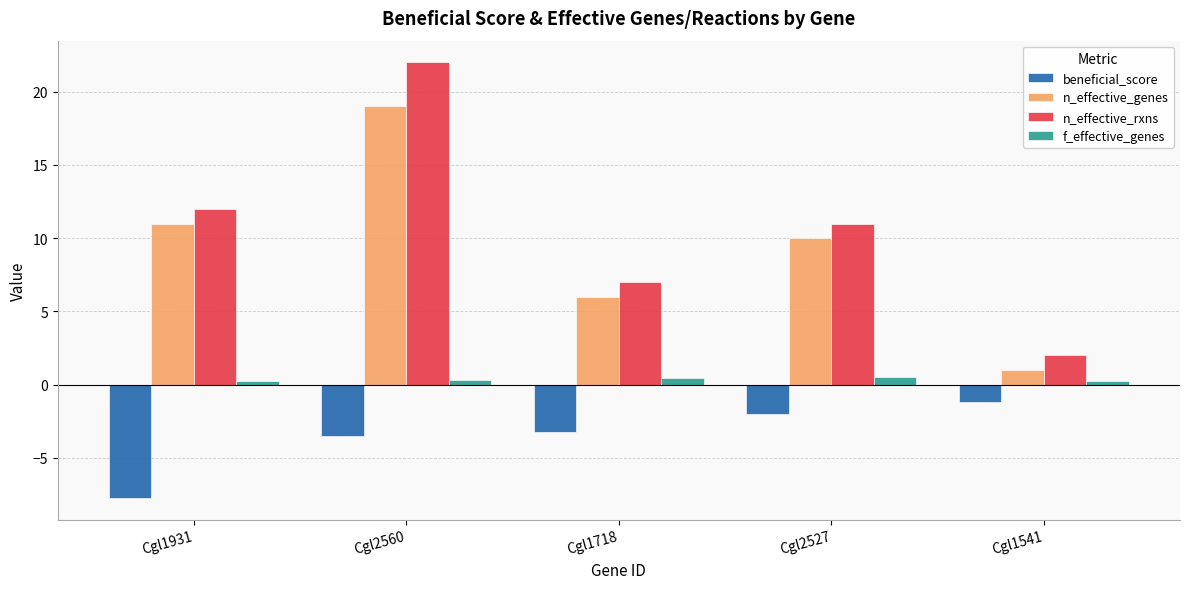

What is the sum of the beneficial_score values at Cgl1541 and Cgl1931?

-9.0